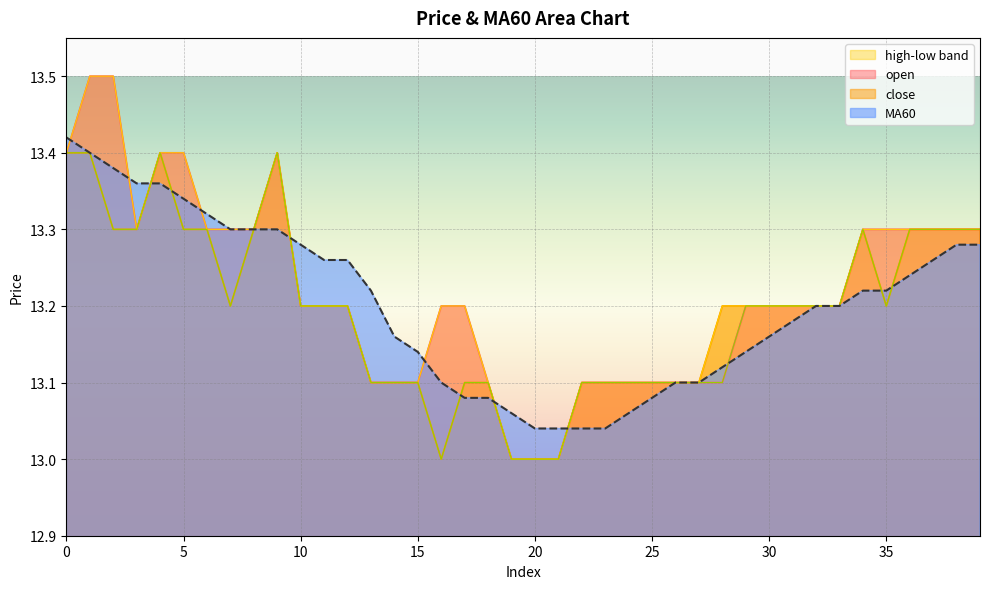

Is the value of high at 25 greater than the value of close at 37?

No